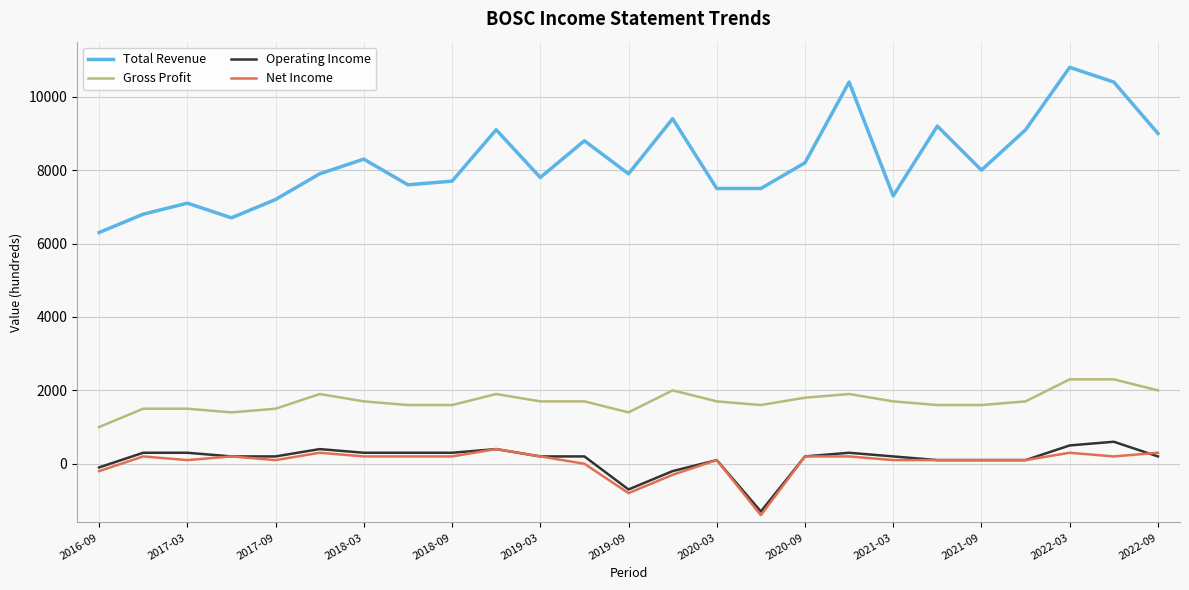

True or false: Gross Profit and Net Income intersect in this chart.

False